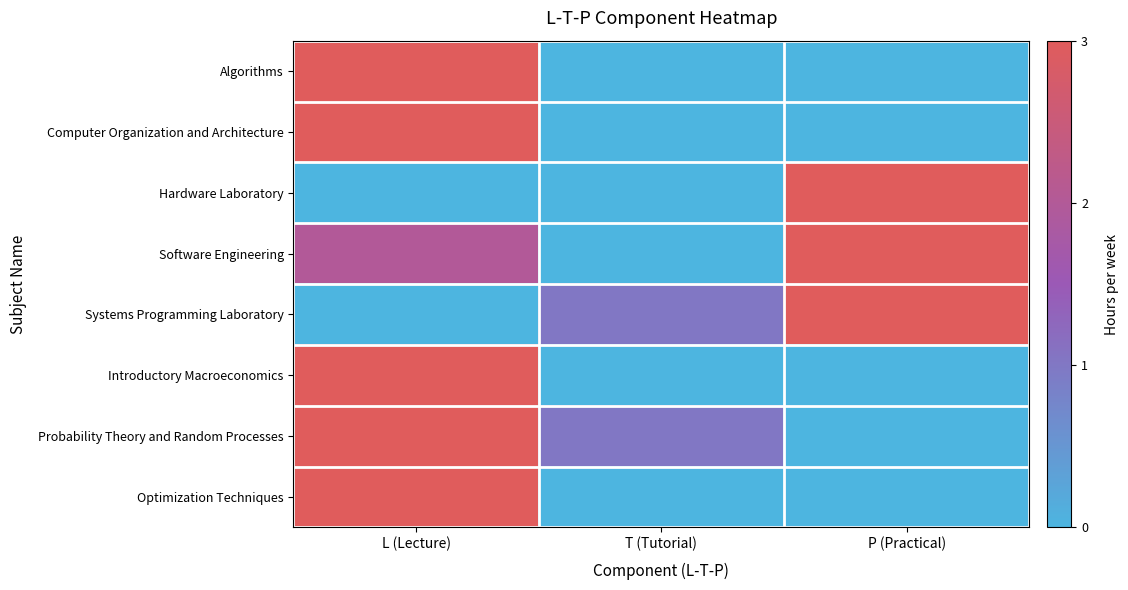

At T (Tutorial), list the series in order from smallest to largest.

Algorithms, Computer Organization and Architecture, Hardware Laboratory, Software Engineering, Introductory Macroeconomics, Optimization Techniques, Systems Programming Laboratory, Probability Theory and Random Processes